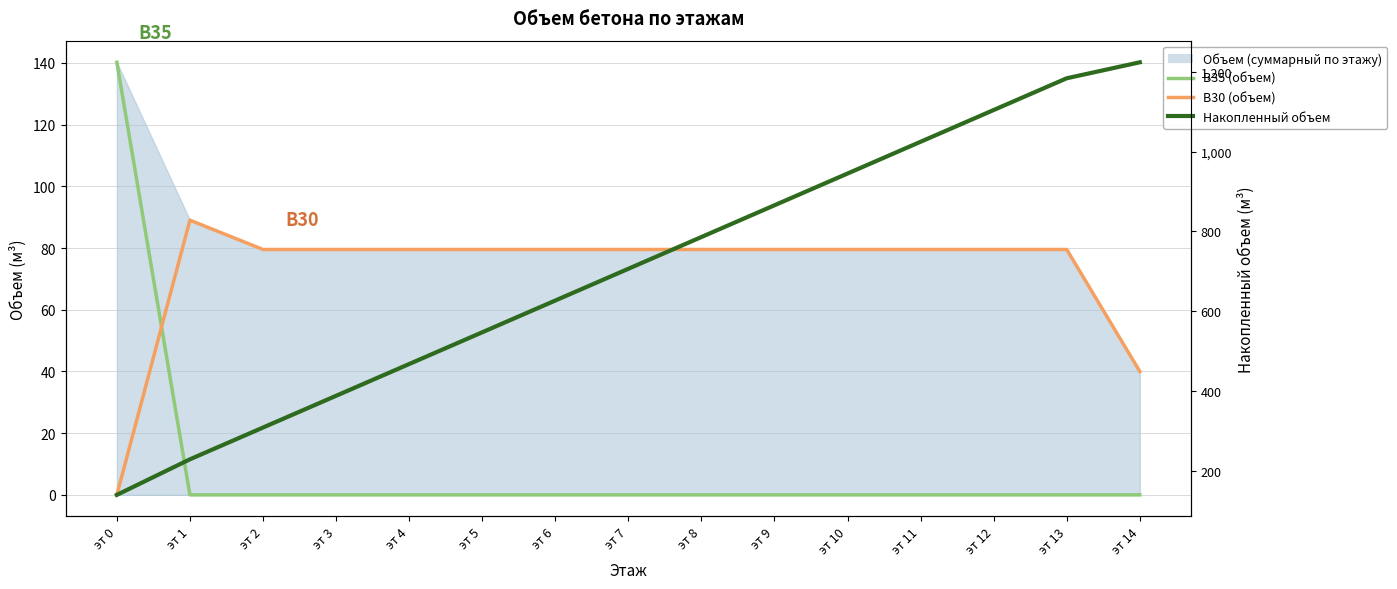

True or false: В30 (объем) and В35 (объем) cross at least once.

True